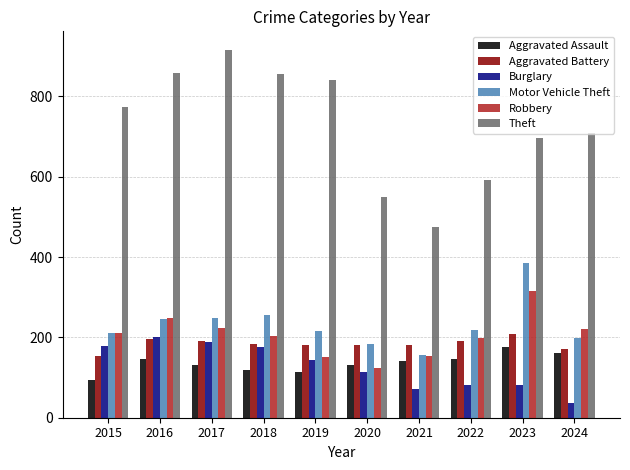

What value does the Aggravated Assault series have at 2017, to the nearest 10?

130